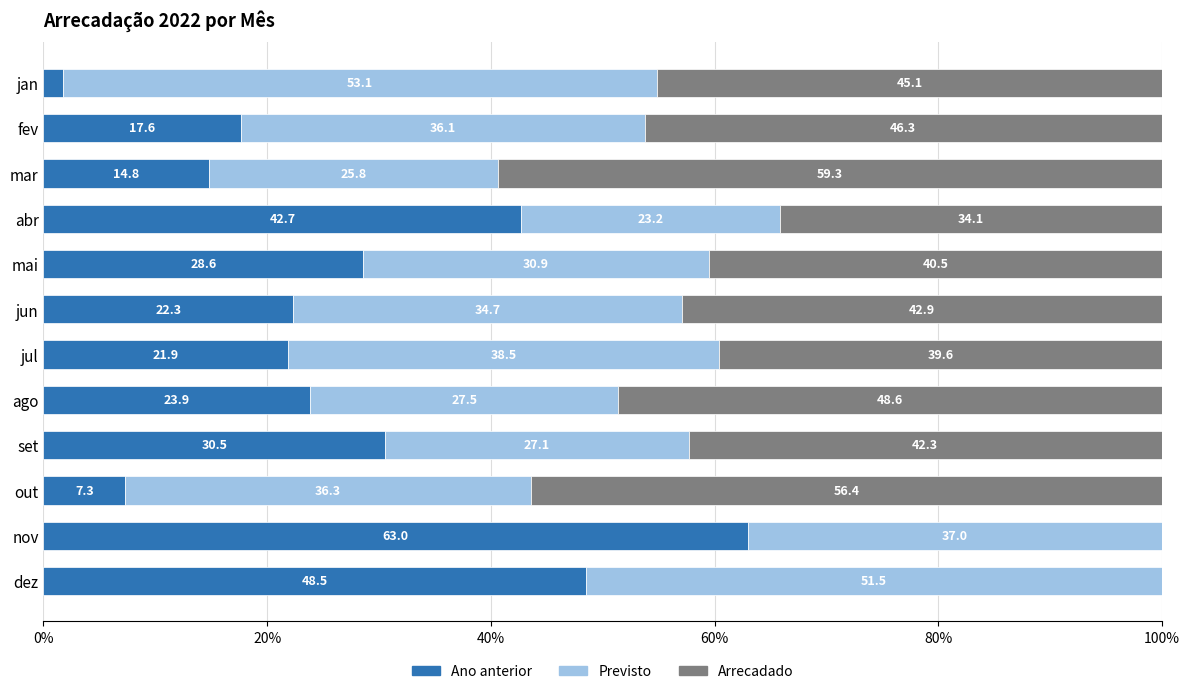

At which label does Ano anterior reach its peak?

nov